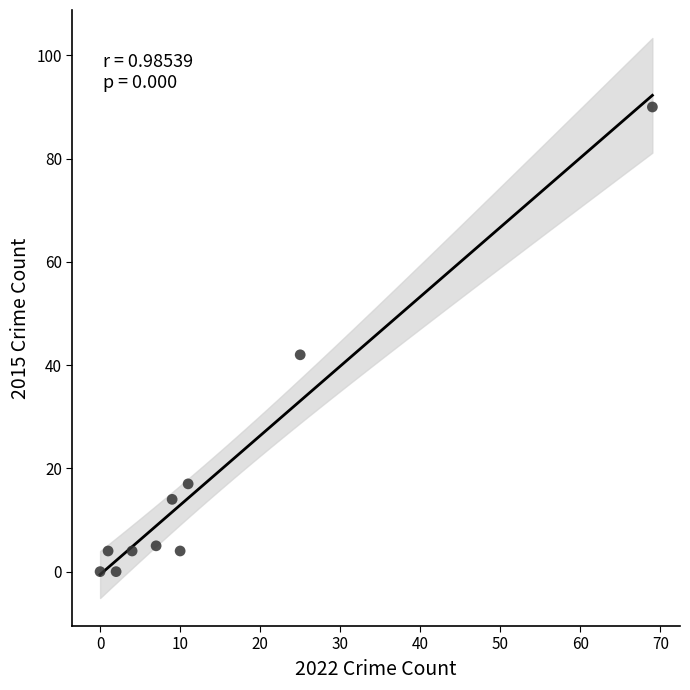

What is the range of X values (max minus min)?

69